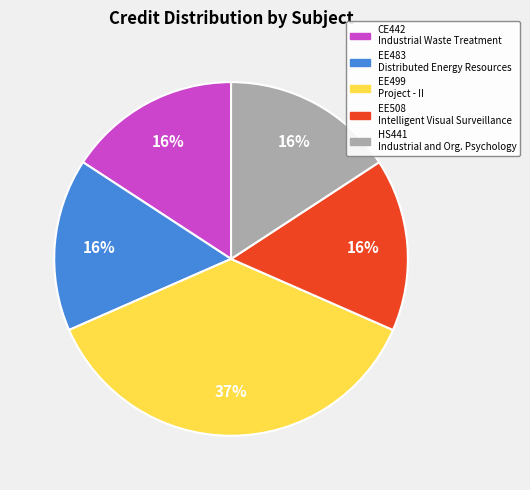

To the nearest percent, what is the difference between the largest and smallest slice percentages?

21%